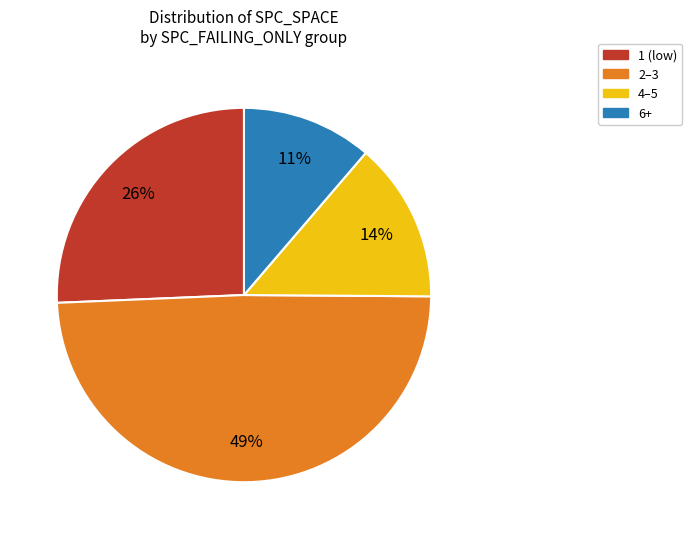

To the nearest percent, what is the difference between the largest and smallest slice percentages?

38%